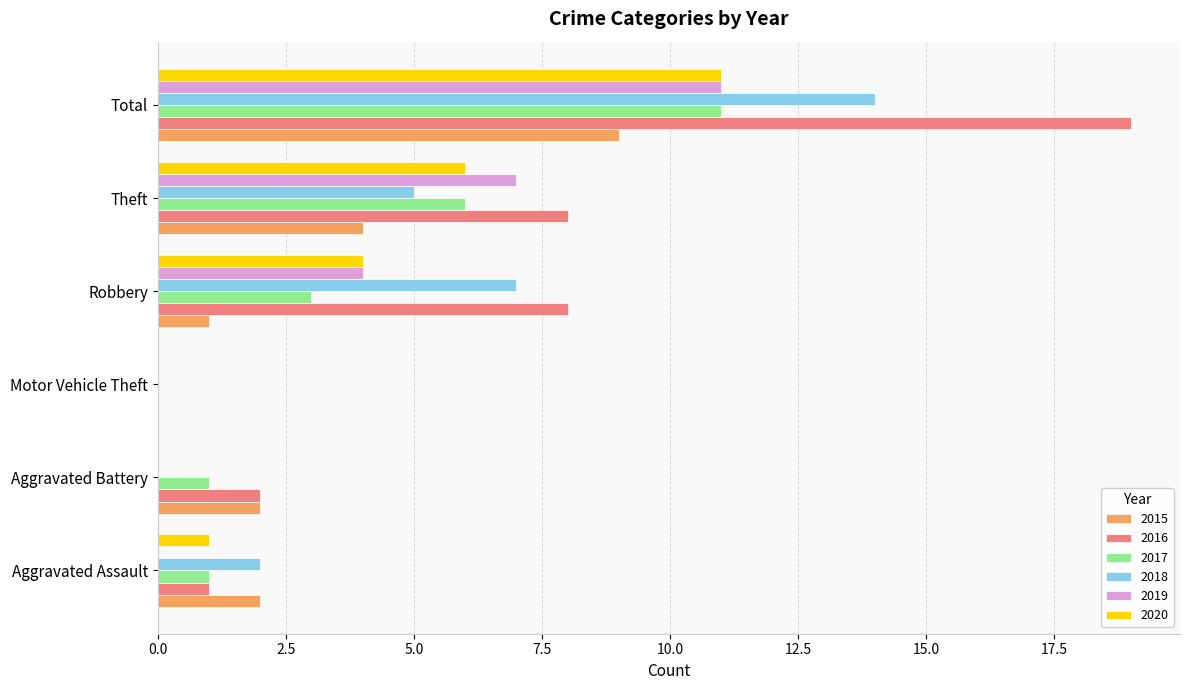

What is the sum of all 2016 values?

38